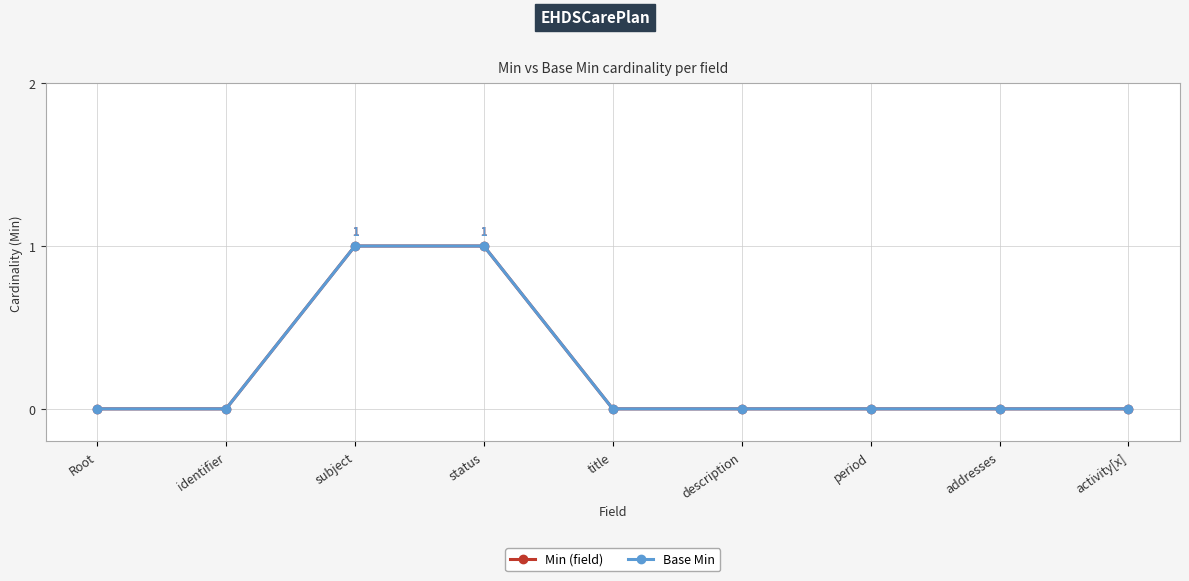

Is this an area chart (filled region under the line)?

No